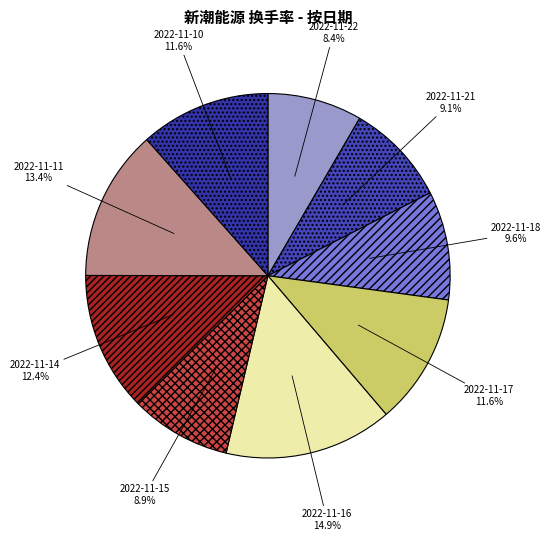

True or false: 2022-11-11 accounts for 13% of the total.

True